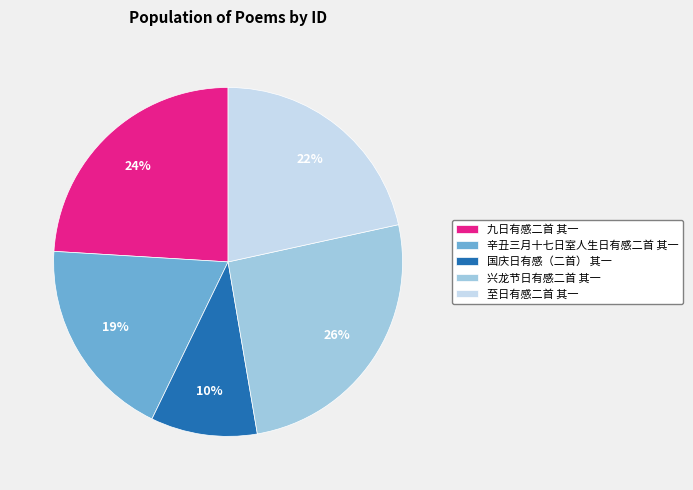

True or false: 辛丑三月十七日室人生日有感二首 其一 accounts for 19% of the total.

True